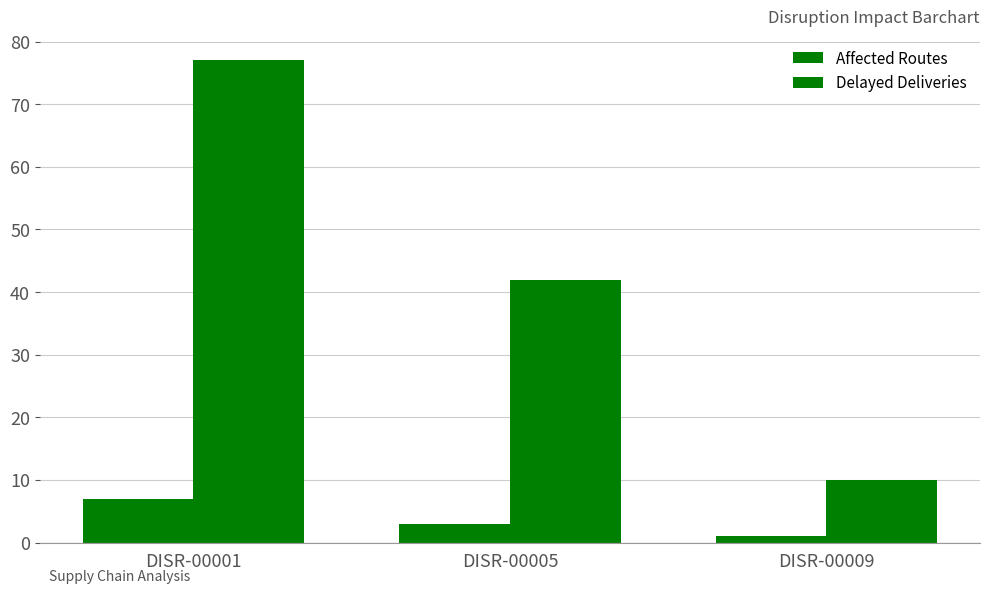

How many groups of bars are there?

3